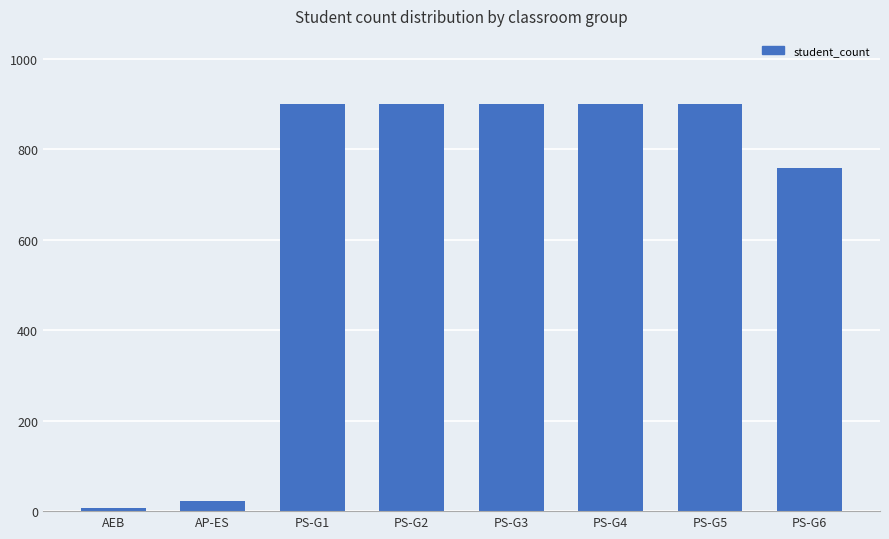

Reading left to right, extract all data points from this chart.

AEB=8	AP-ES=23	PS-G1=900	PS-G2=900	PS-G3=900	PS-G4=900	PS-G5=900	PS-G6=758